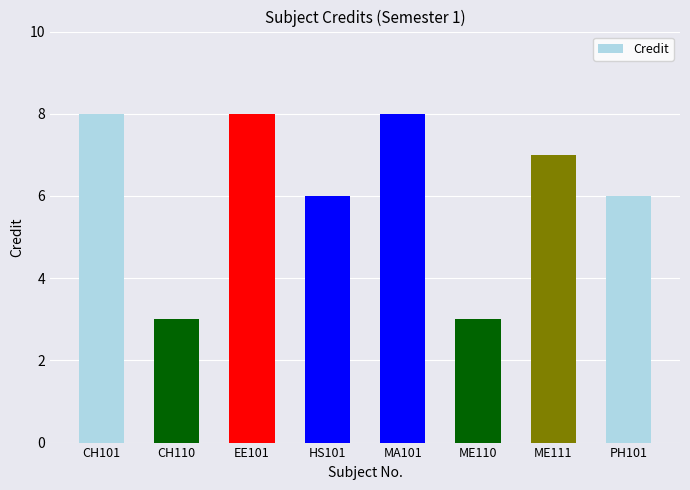

What is the sum of the values at CH110 and PH101?

9